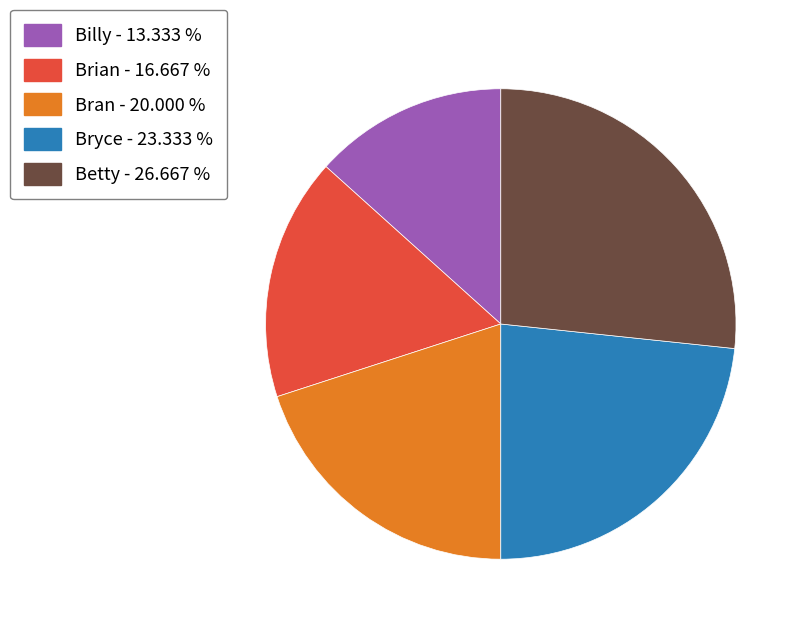

How many segments does this pie chart have?

5